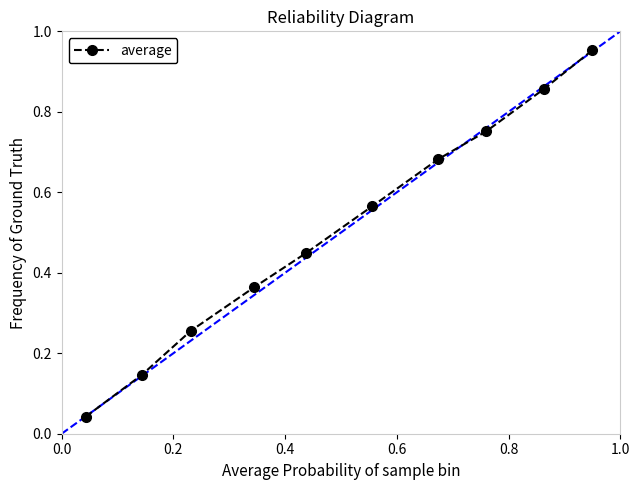

True or false: there are more than 2 points higher than both neighbors.

False